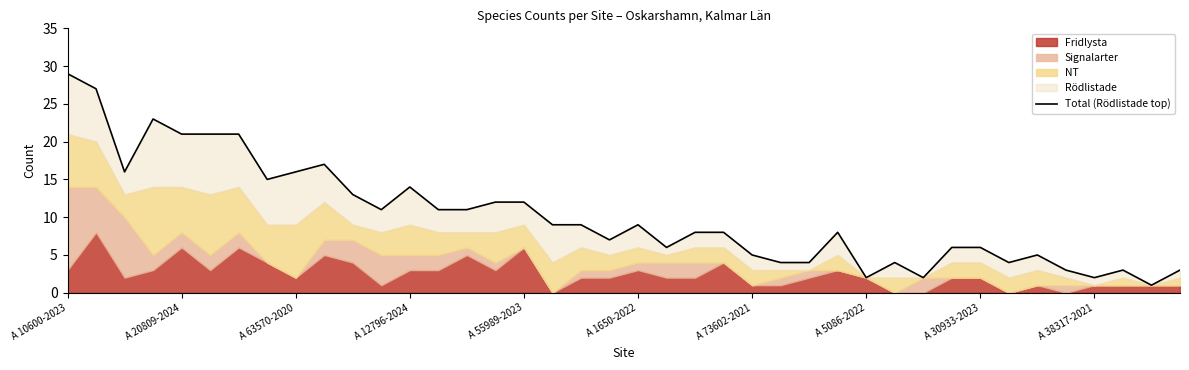

Reading left to right, extract all data points from this chart.

29	27	16	23	21	21	21	15	16	17	13	11	14	11	11	12	12	9	9	7	9	6	8	8	5	4	4	8	2	4	2	6	6	4	5	3	2	3	1	3